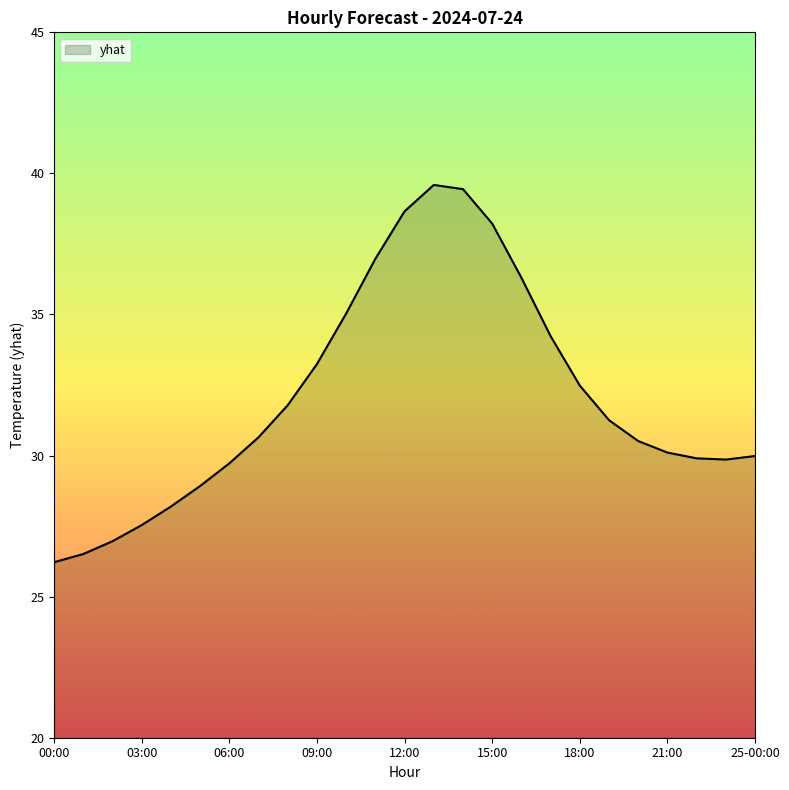

What is the minimum value shown in the chart?

26.2